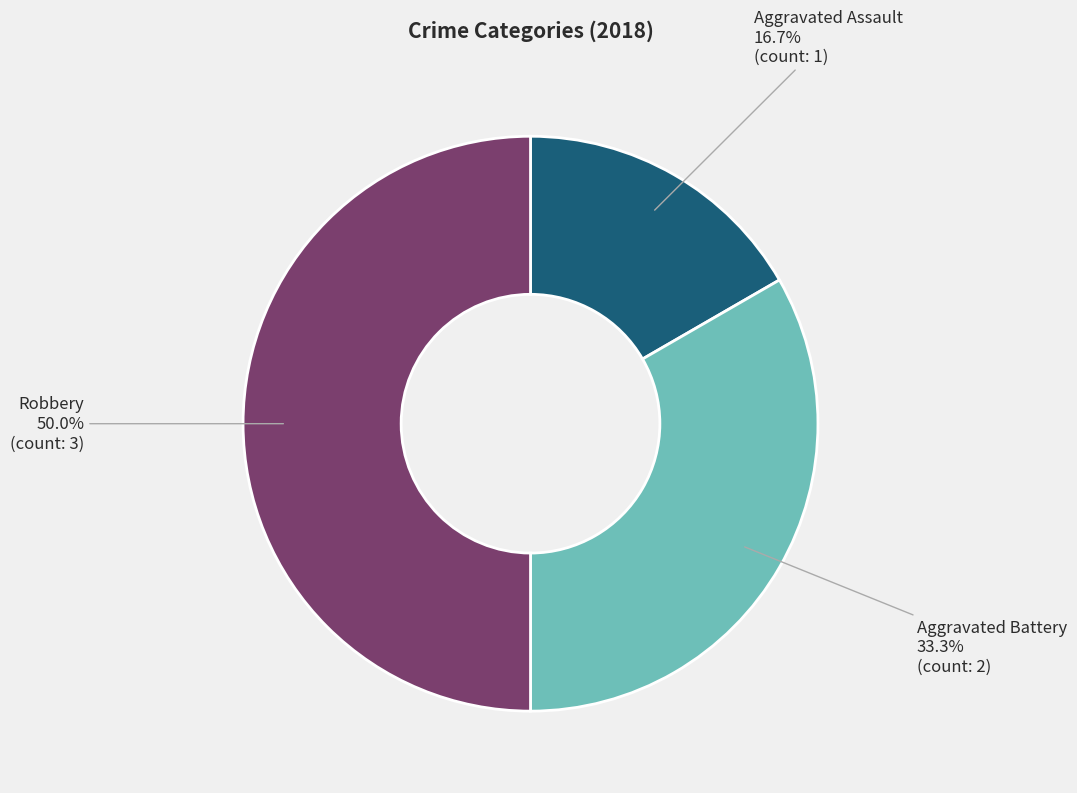

What percentage is NOT represented by Robbery?

50.0%